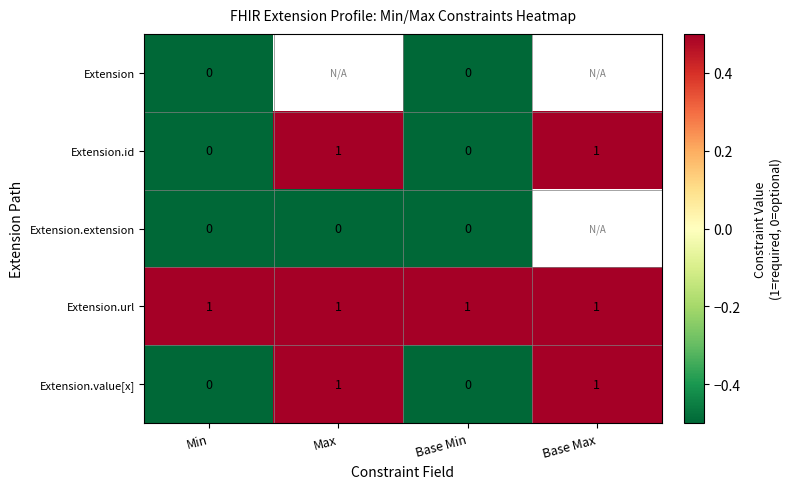

What is the highest value of the Extension.id series?

1.0